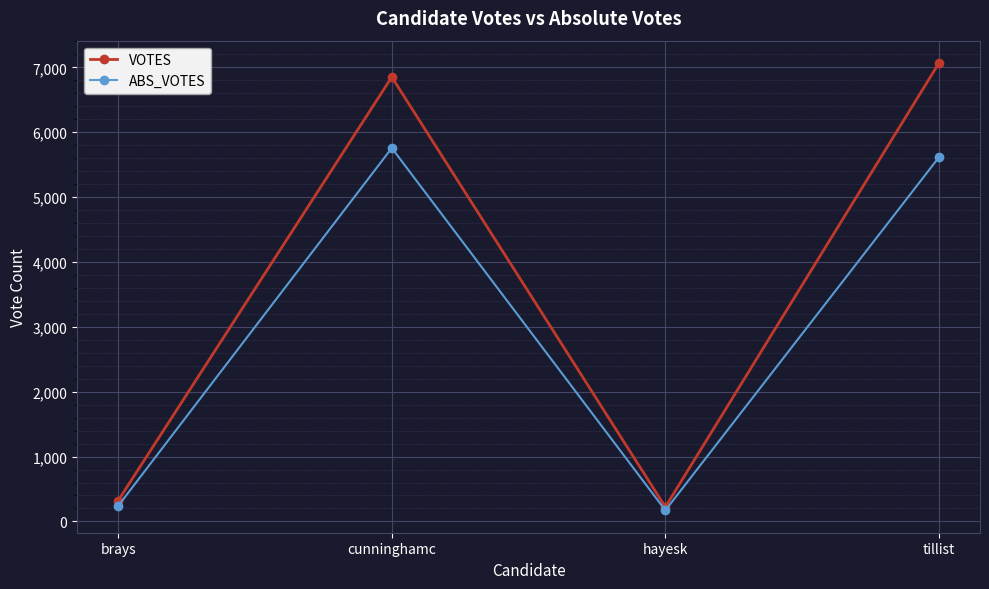

What is the difference between the highest and lowest values at cunninghamc?

1094